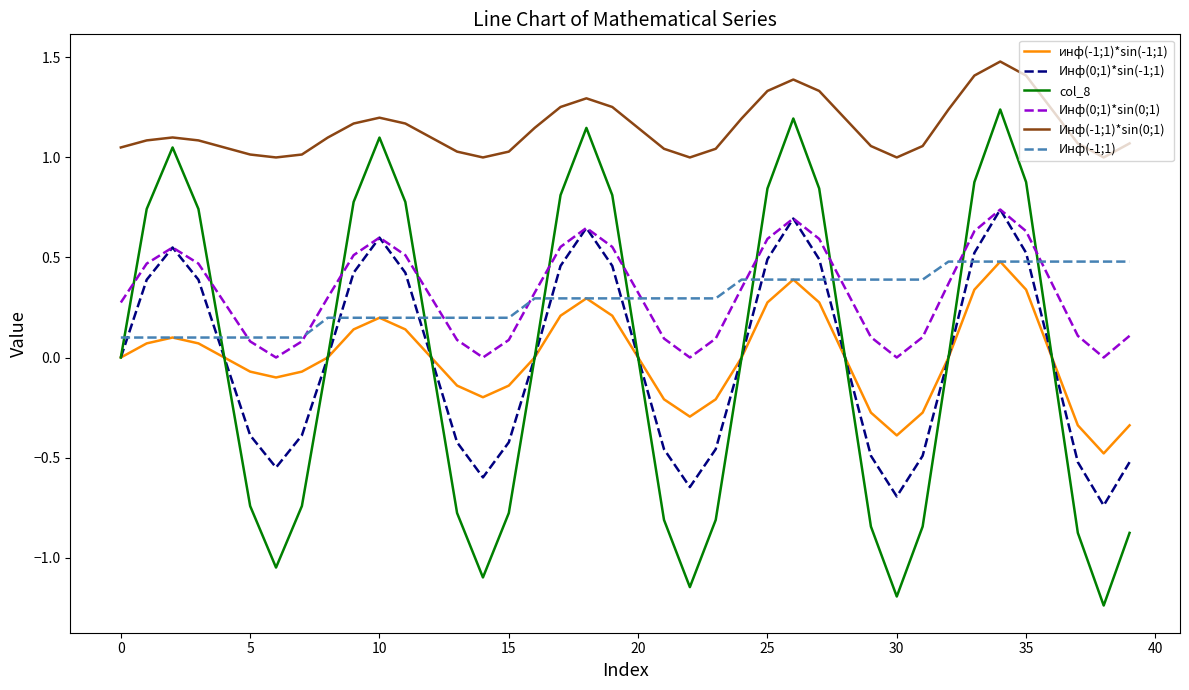

Which series has the largest total across all categories?

Инф(-1;1)*sin(0;1)